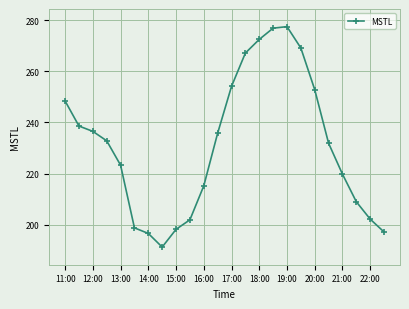

What is the minimum value shown in the chart?

191.2